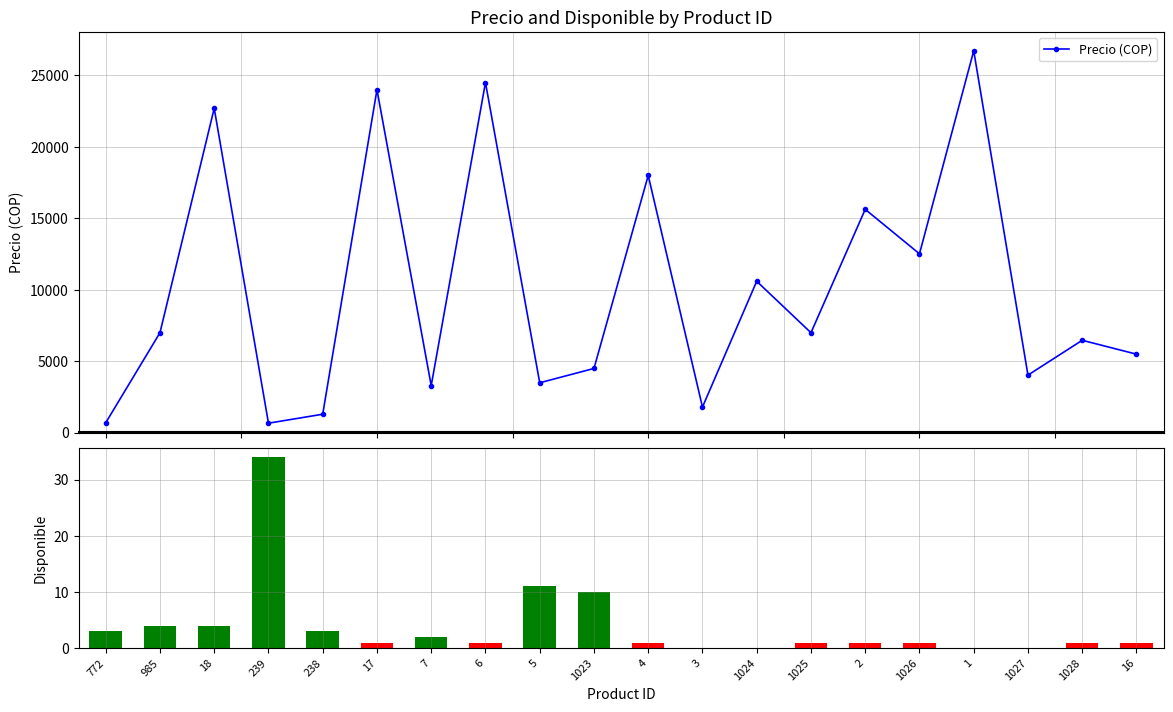

Which has a higher value, 1025 or 3?

1025